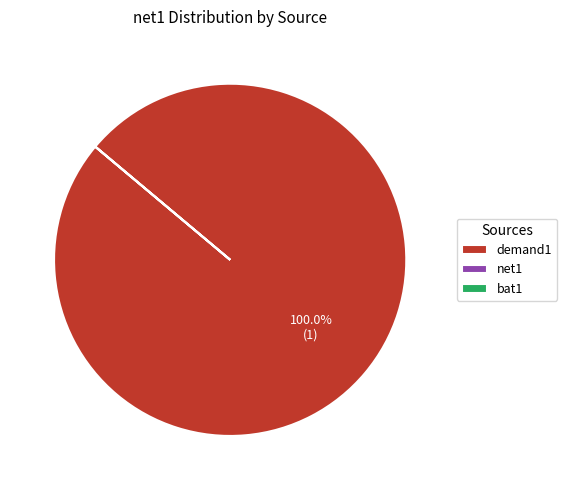

What percentage is the demand1 slice, to the nearest percent?

100%